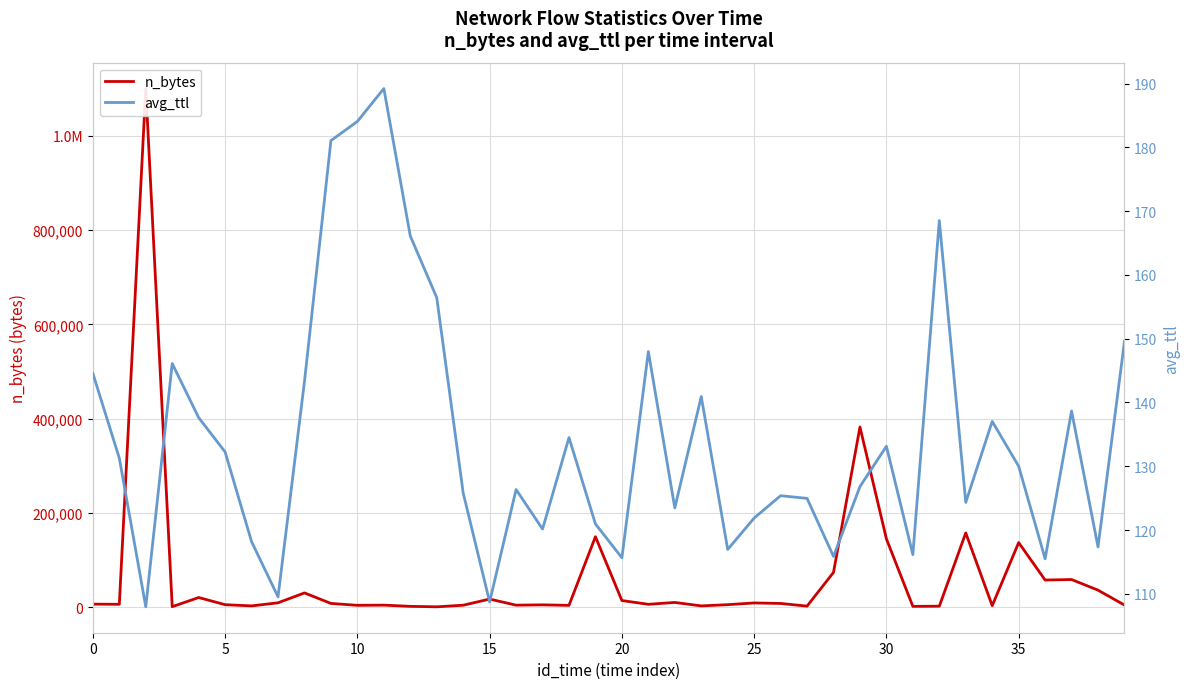

How many interior local peaks does the n_bytes series have?

13